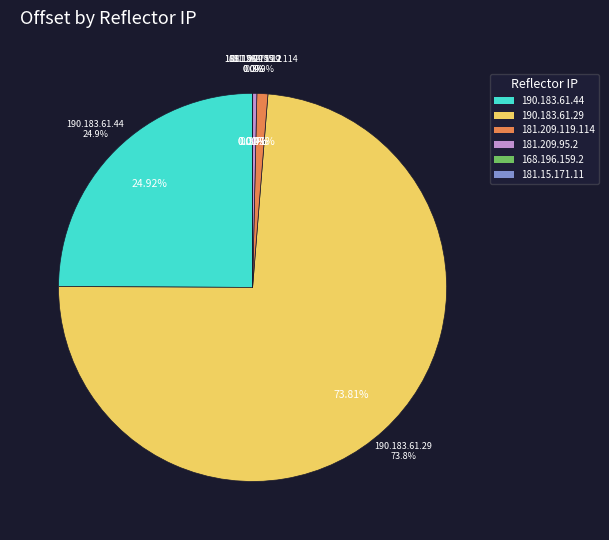

Does any single category account for the majority?

Yes